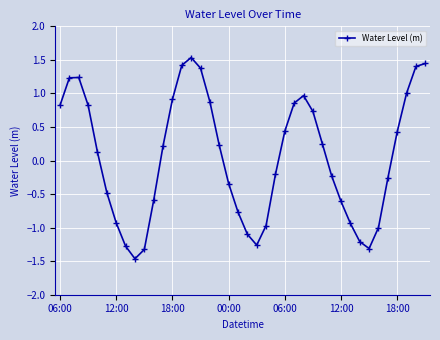

True or false: there are more than 2 points higher than both neighbors.

True